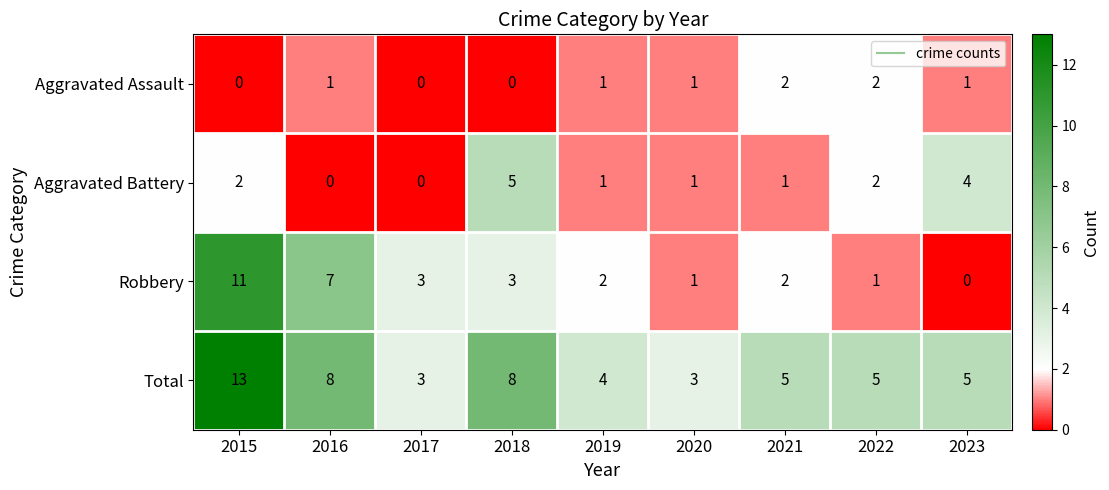

Which series has the largest range (max minus min)?

Robbery